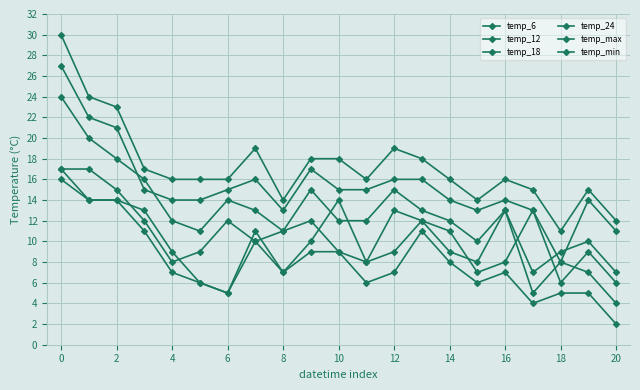

After their last crossing, which series has the higher values: temp_6 or temp_18?

temp_18